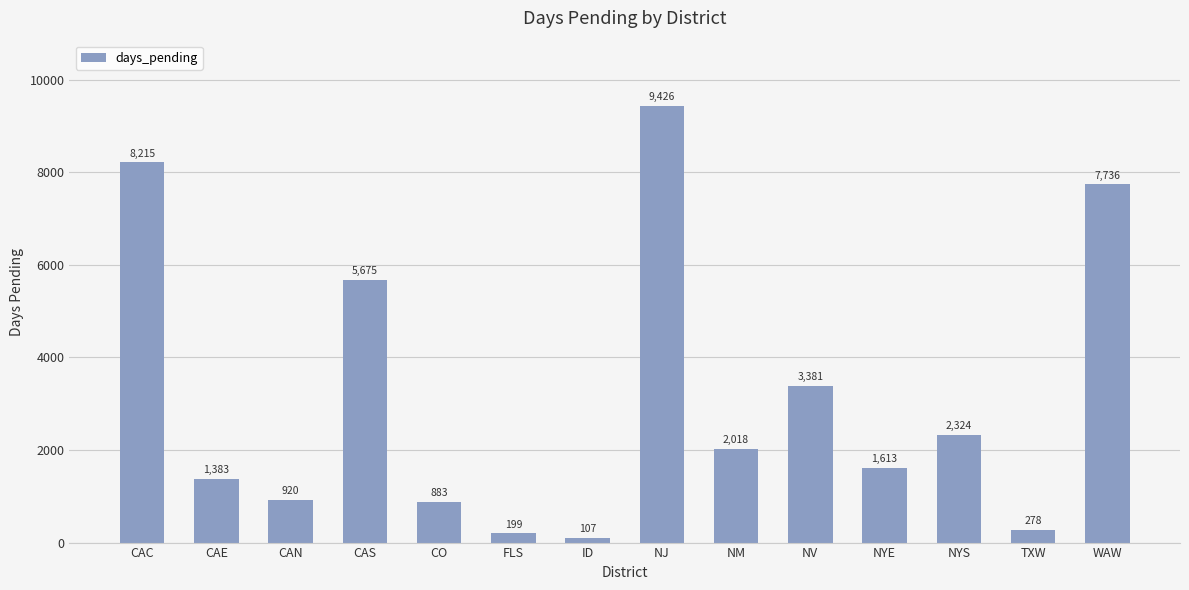

Reading right to left, list all the values displayed in this chart.

WAW=7736	TXW=278	NYS=2324	NYE=1613	NV=3381	NM=2018	NJ=9426	ID=107	FLS=199	CO=883	CAS=5675	CAN=920	CAE=1383	CAC=8215